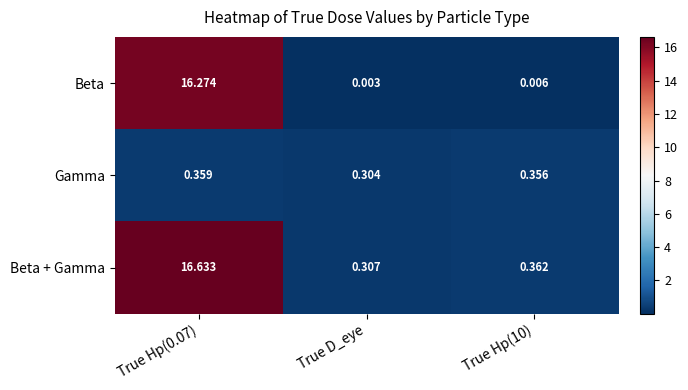

Which series has the largest total across all categories?

Beta + Gamma